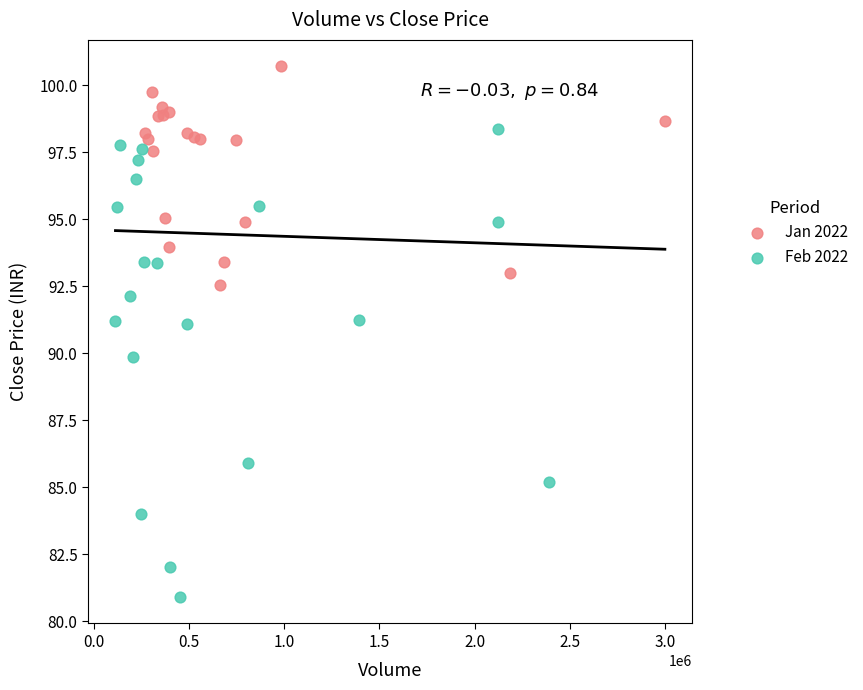

Which series contains the lowest Y value?

Feb 2022